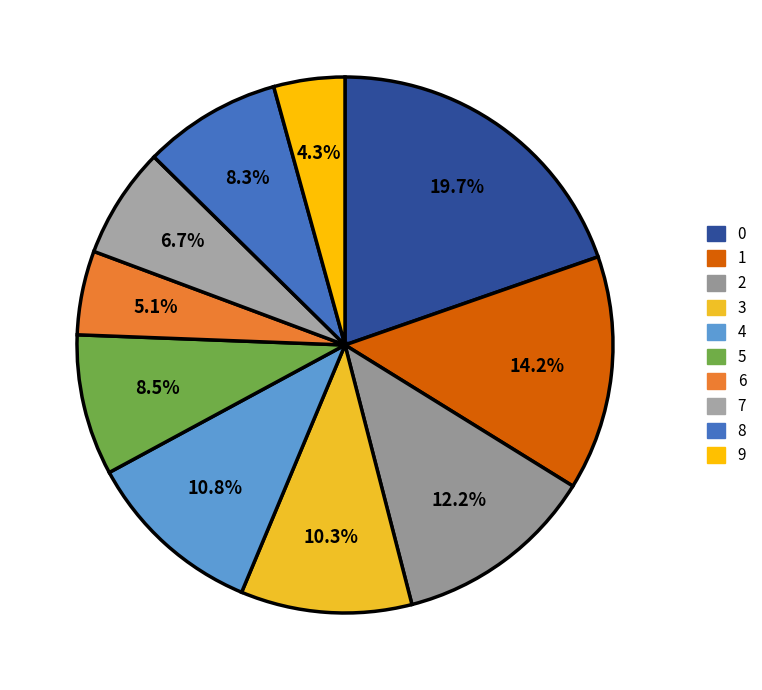

Is it true that 2 is 12% of the pie?

True